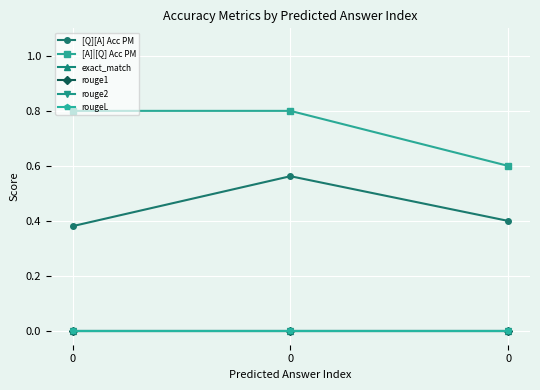

Does the chart have visible grid lines?

Yes